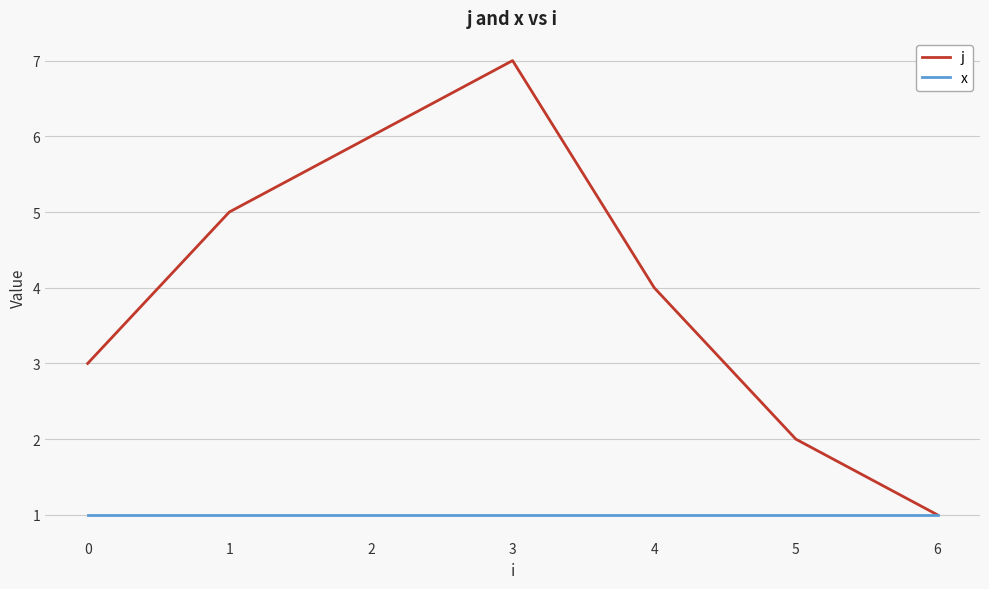

Is the value of j at 1 greater than the value of x at 3?

Yes